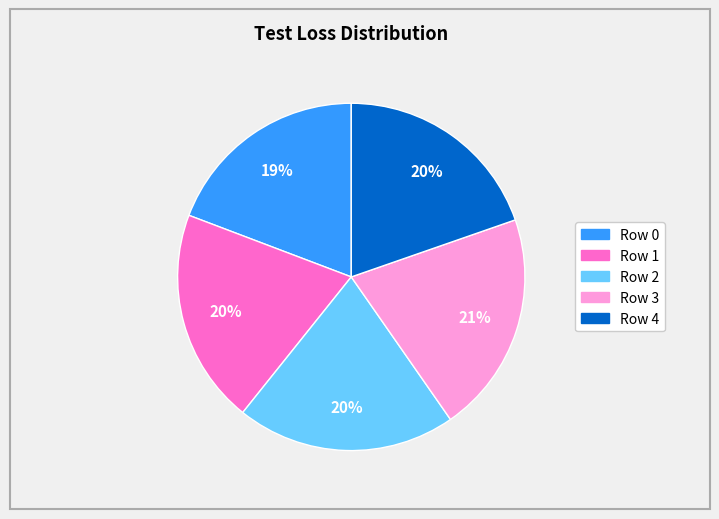

Count the number of slices in the pie.

5